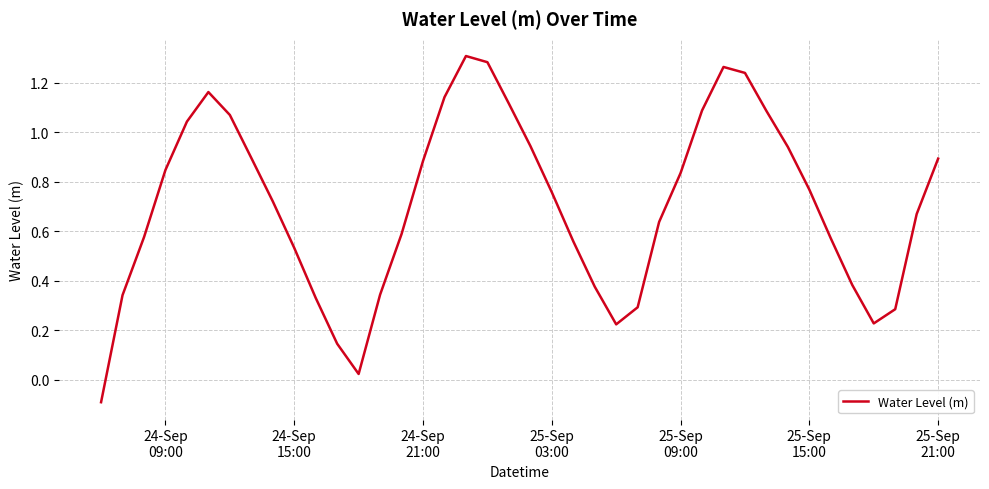

Does the chart display data point markers on the line(s)?

No